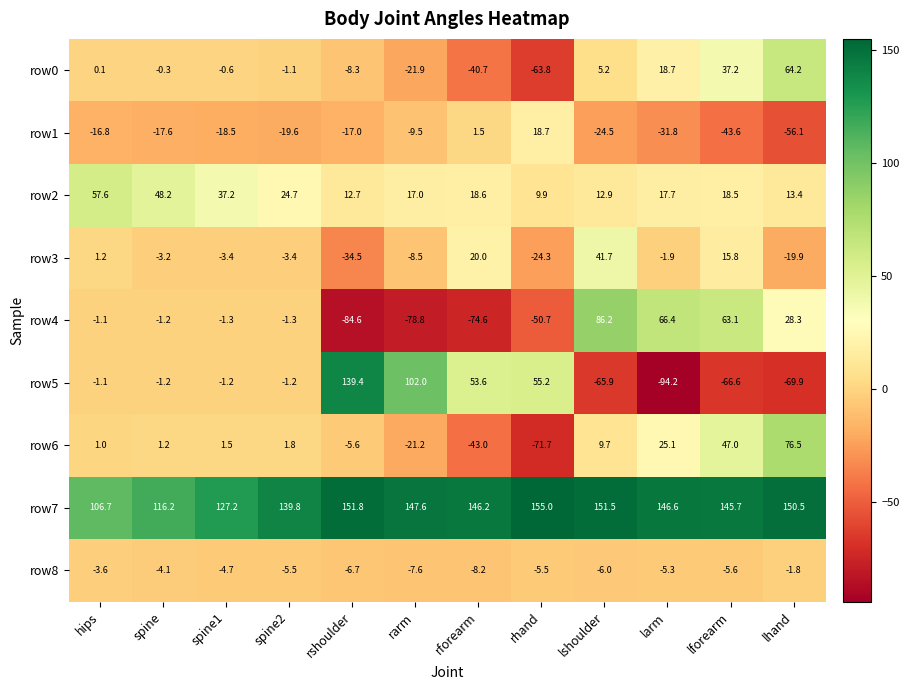

Between rshoulder and lforearm, which series saw the biggest shift?

row5